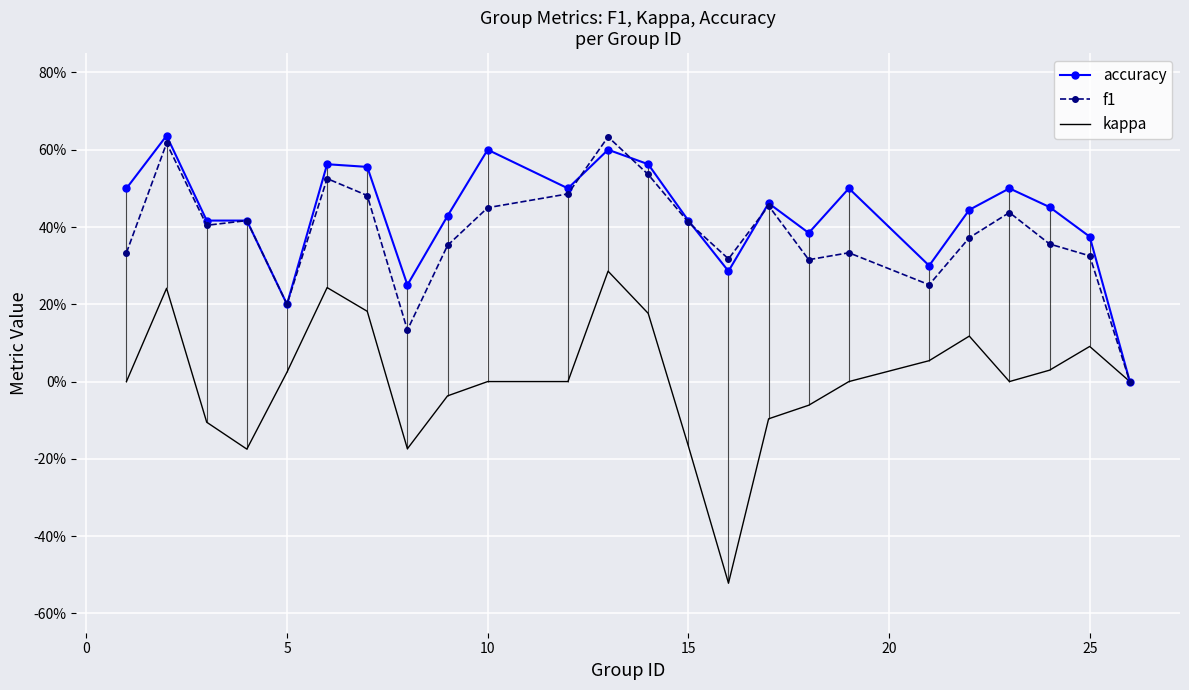

How many data points in kappa are above 0?

10